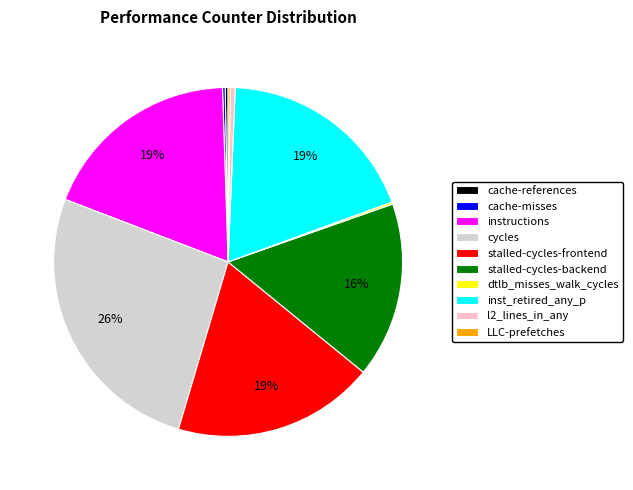

Do cycles and stalled-cycles-backend together represent more than half of the pie?

No